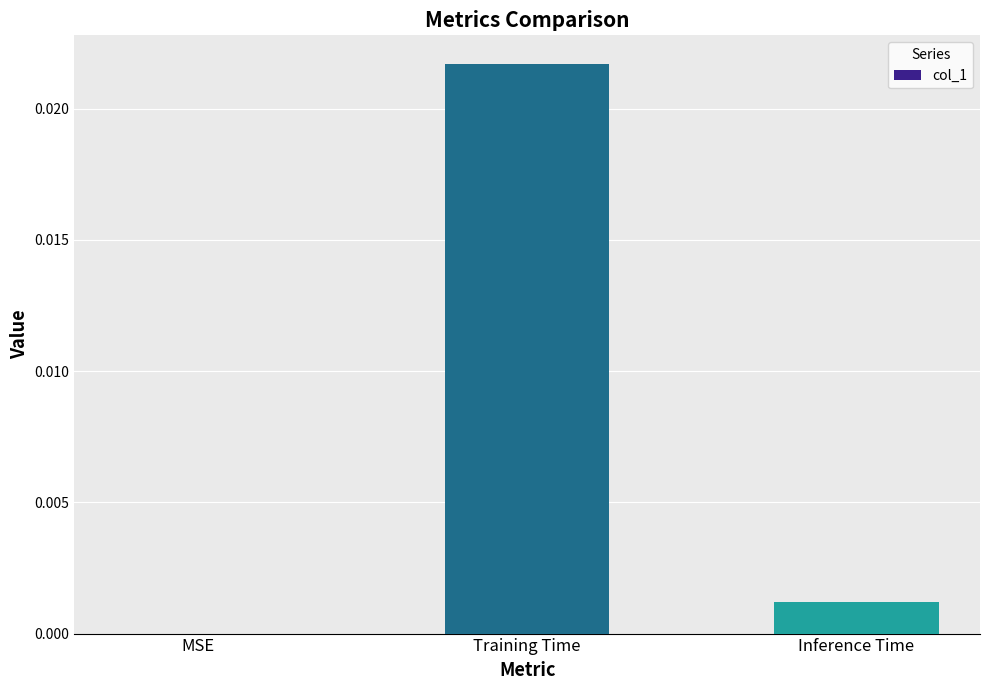

Is it true that the value at Inference Time is 0.0?

True